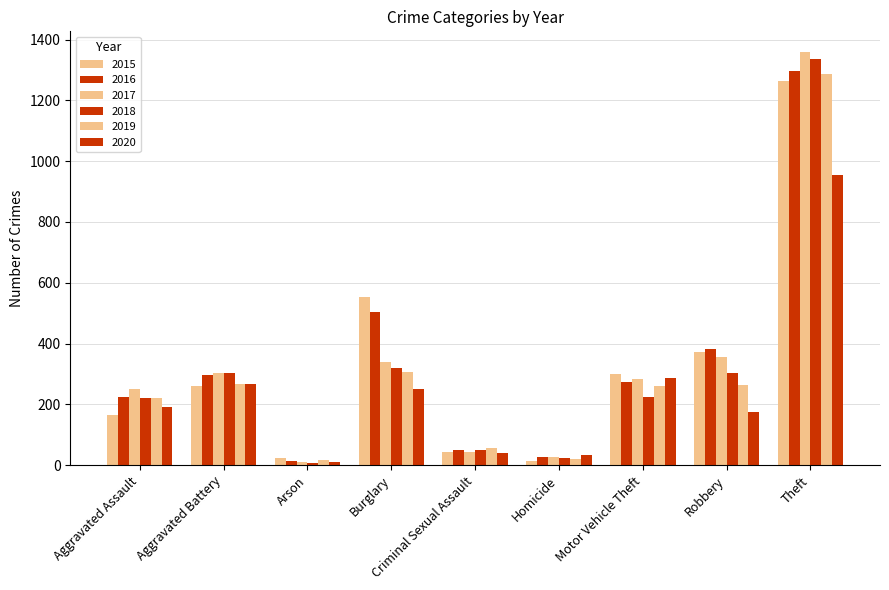

What is the value of the 2020 bar at the 7th from the left?

287